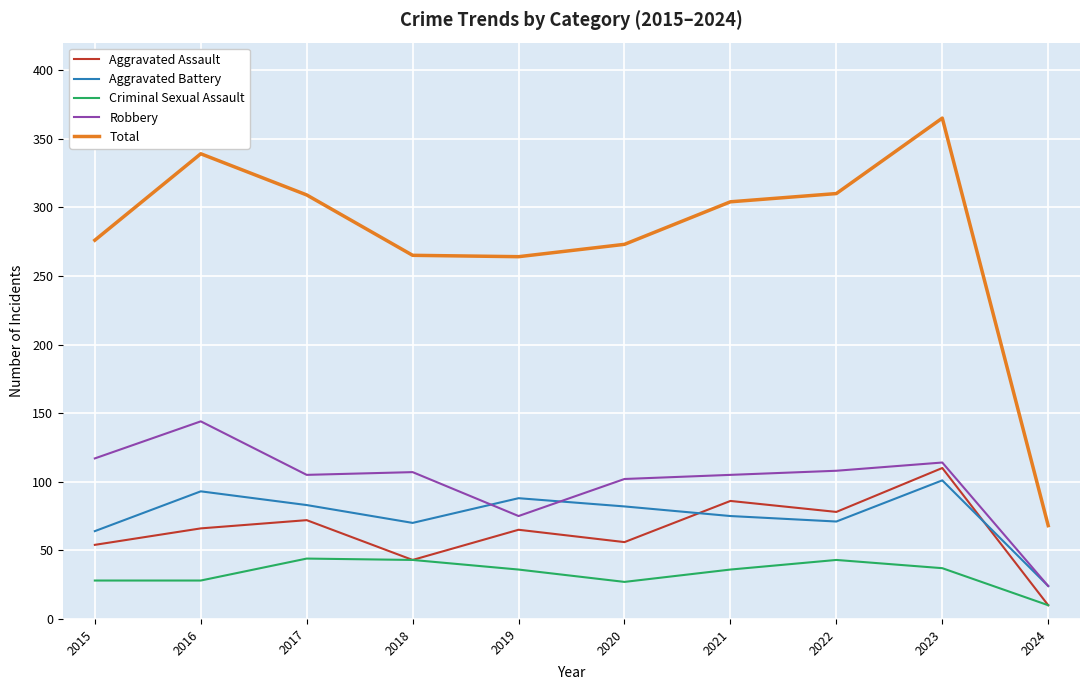

At how many categories does at least one series exceed 225?

9